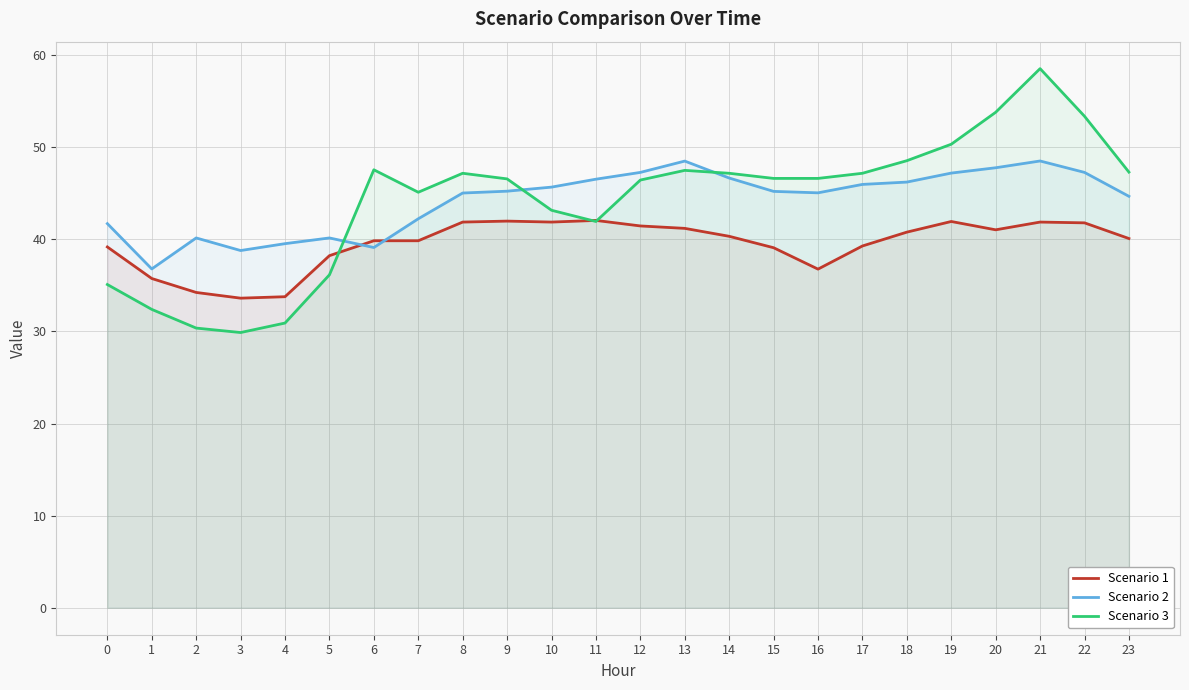

Where is the first local maximum for Scenario 3?

6